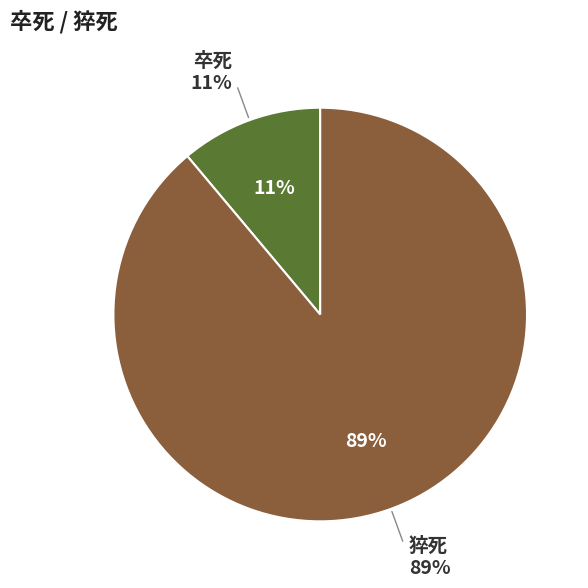

Is there a majority slice in this chart?

Yes